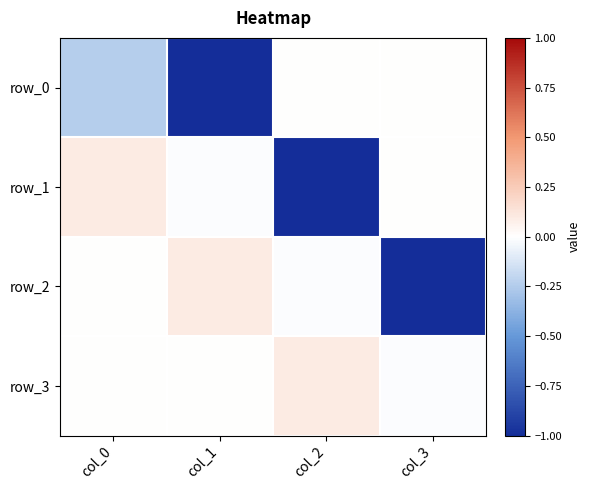

At which label does row_0 reach its peak?

col_2